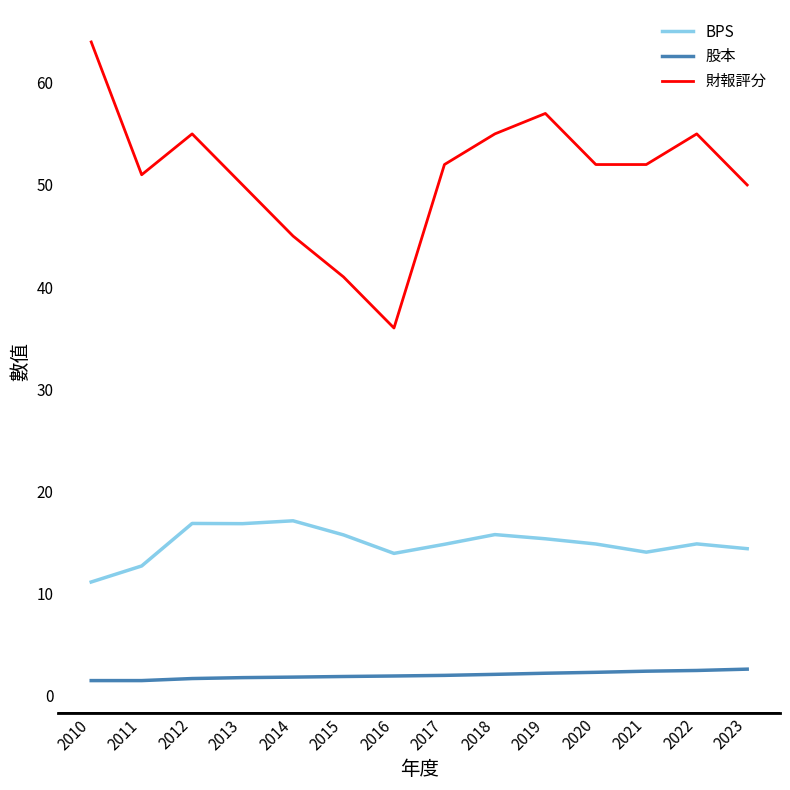

True or false: BPS and 財報評分 intersect in this chart.

False